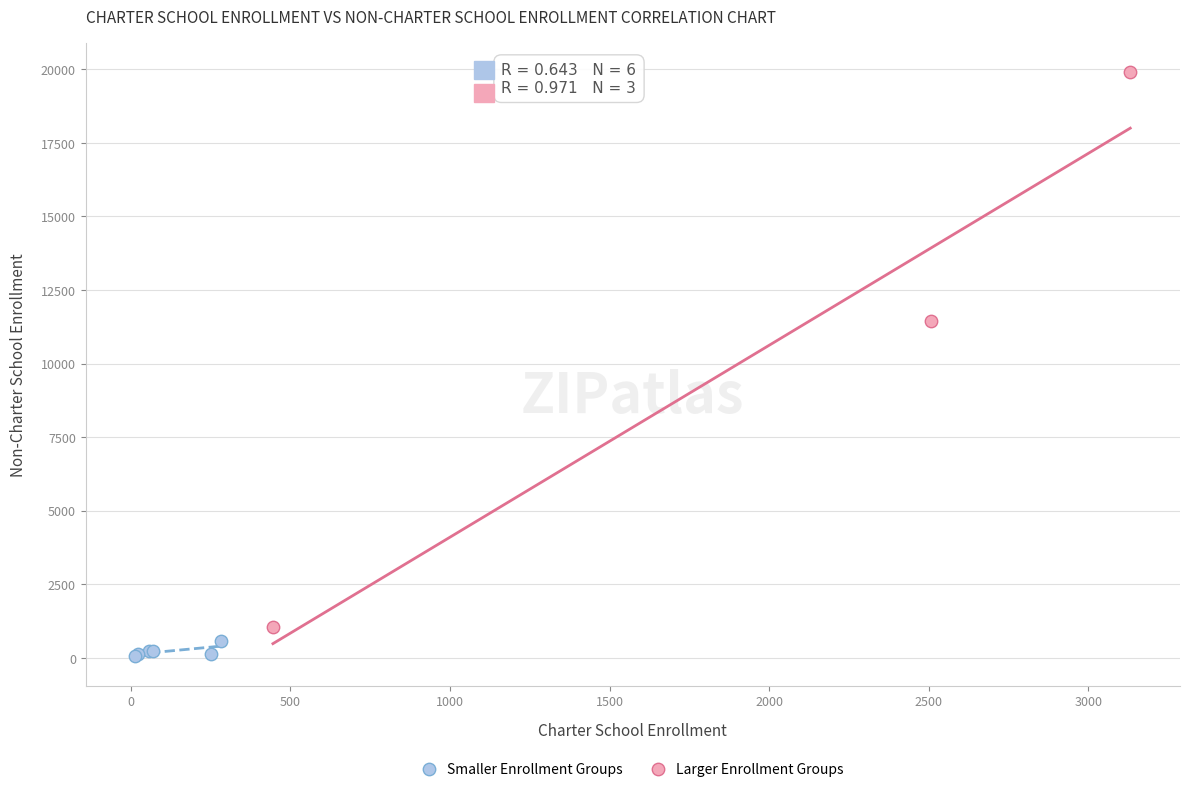

Which series has the widest spread of Y values?

Larger Enrollment Groups